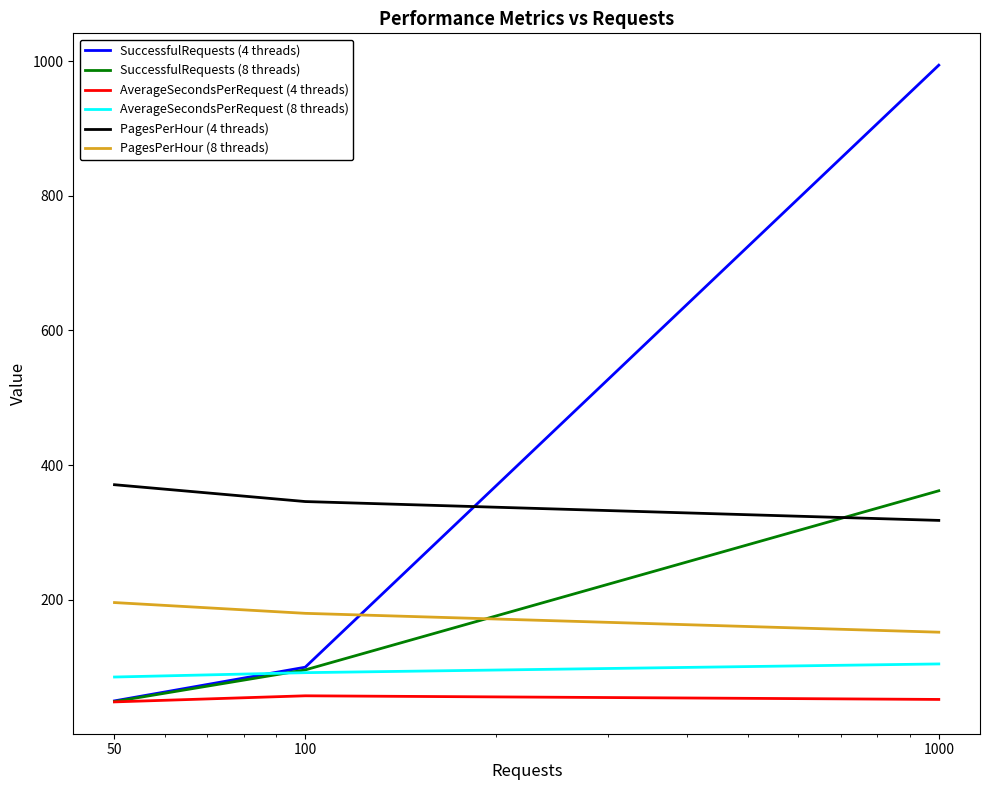

What is the minimum value for SuccessfulRequests (4 threads)?

50.0